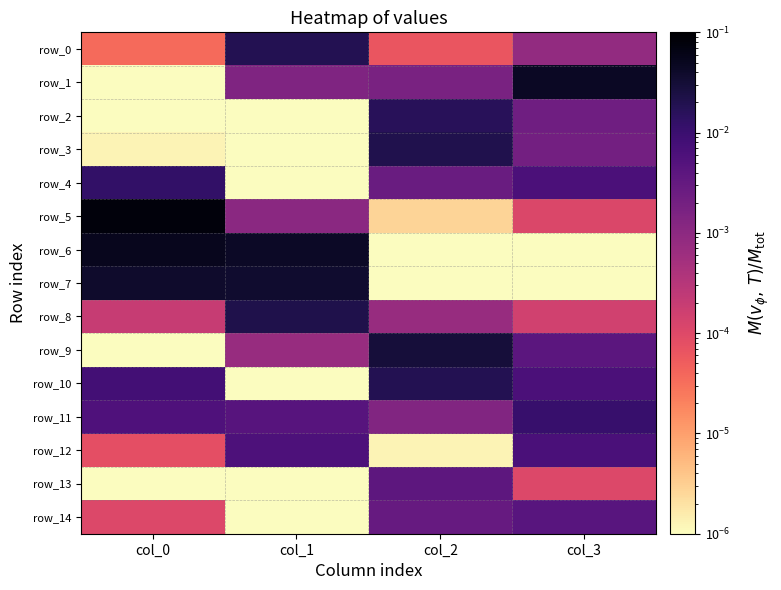

At which label is row_4 closest to 0?

col_1